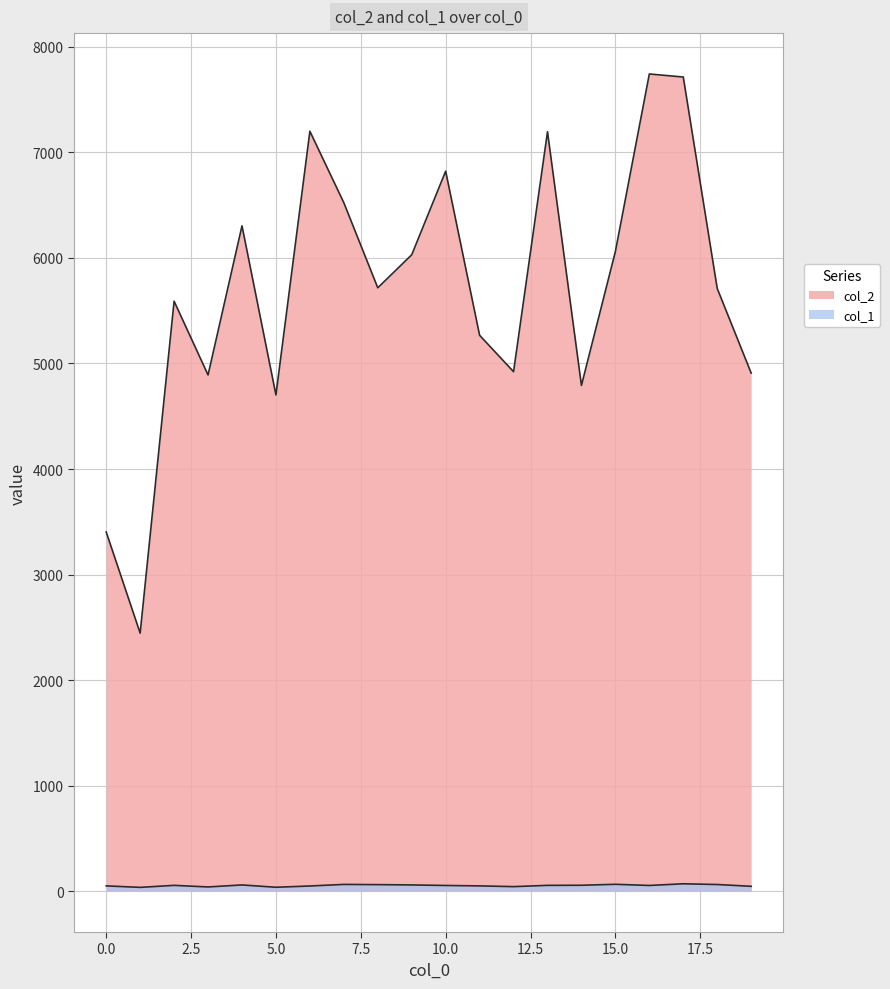

Does the chart have visible grid lines?

Yes